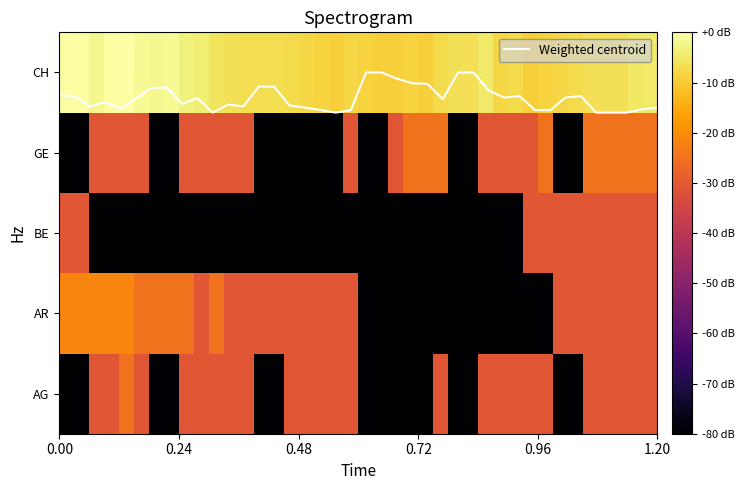

At how many categories does at least one series exceed 1?

40